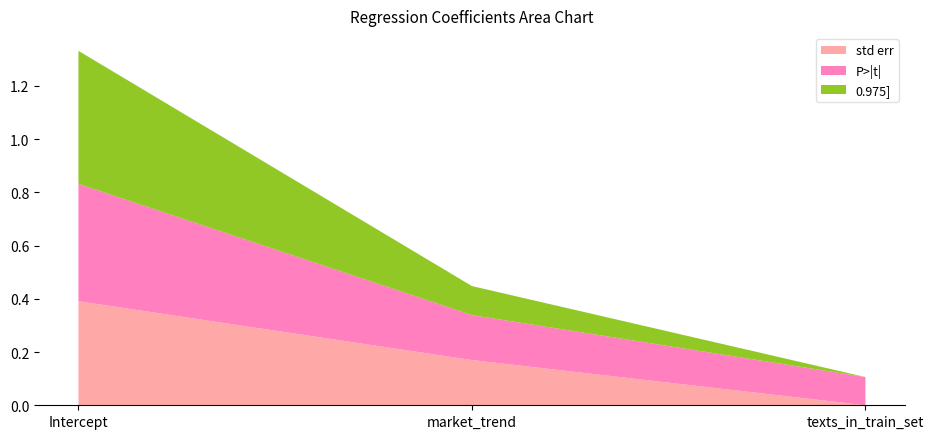

Reading left to right, transcribe all the data shown in this chart.

std err: 0.4	0.2	0.0
P>|t|: 0.4	0.2	0.1
0.975]: 0.5	0.1	0.0